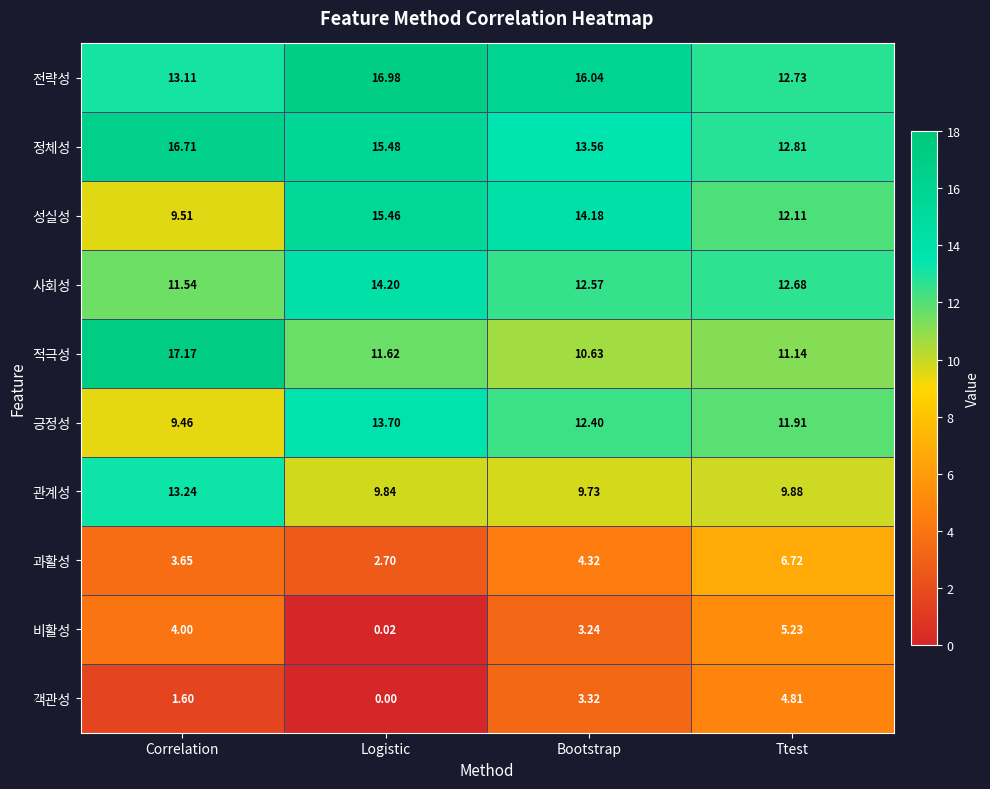

Which series has the widest spread of values?

적극성